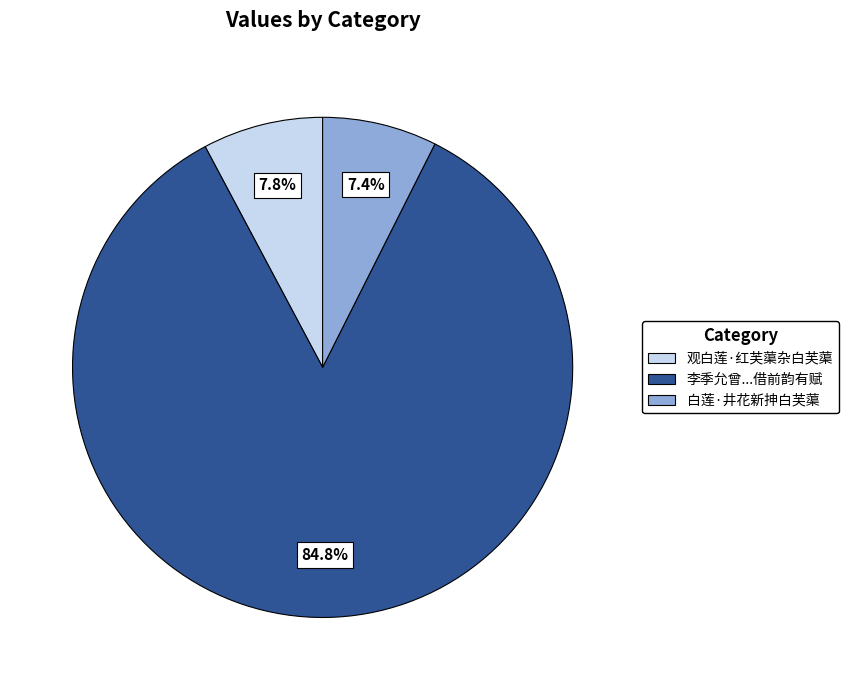

Which has a higher value, 白莲·井花新抻白芙蕖 or 李季允曾...借前韵有赋?

李季允曾...借前韵有赋